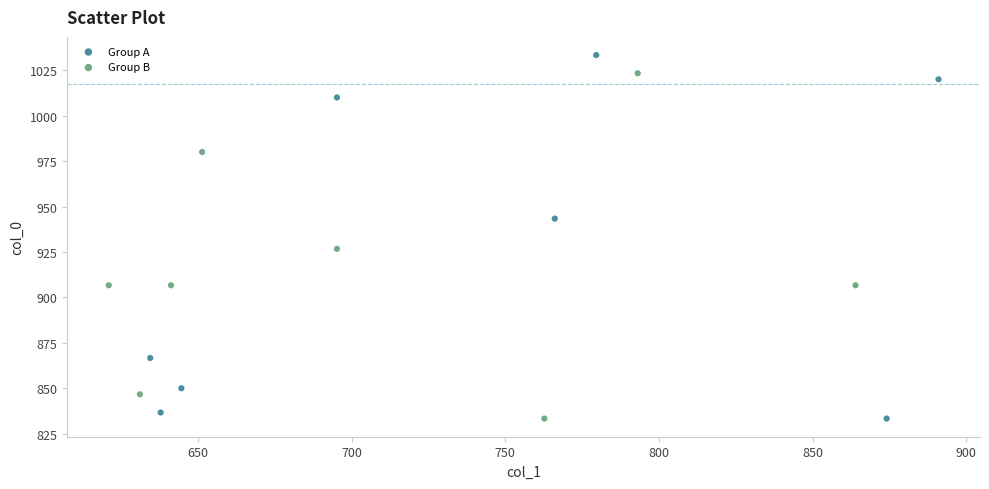

Which series reaches the maximum Y coordinate?

Group A